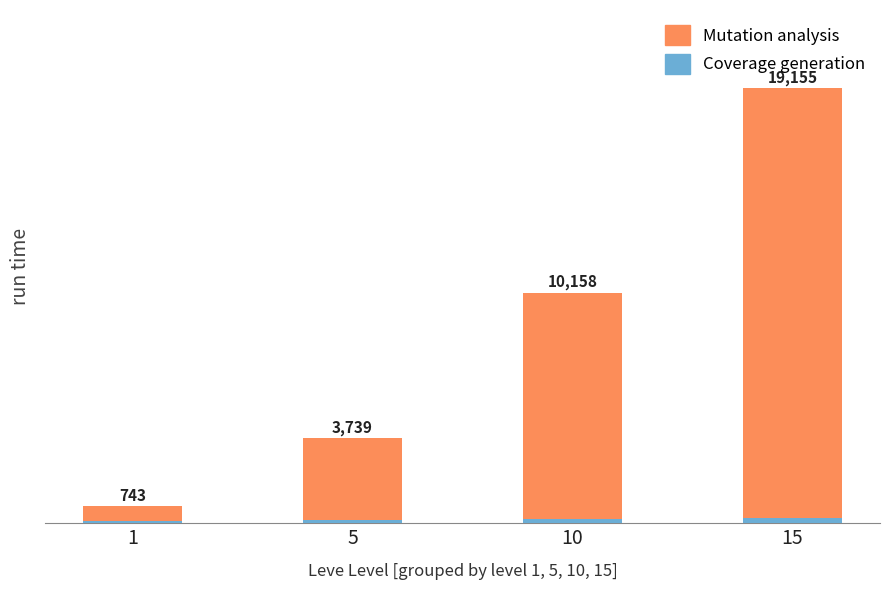

What are all the series names shown in the legend?

Mutation analysis, Coverage generation